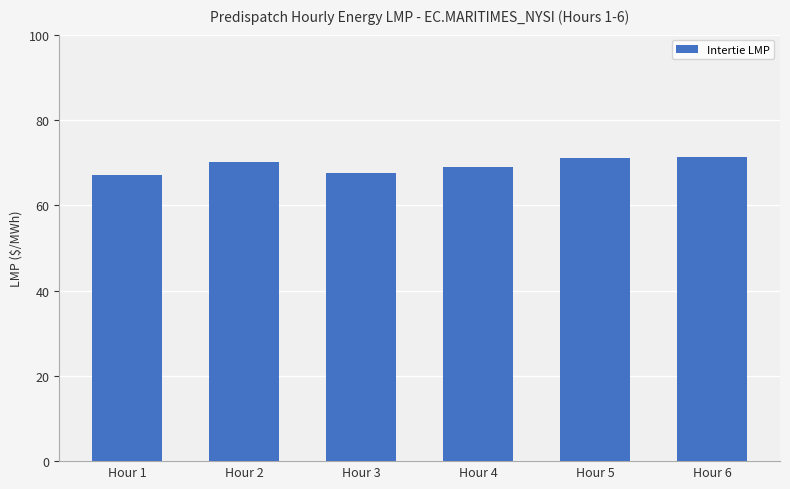

What is the average value?

69.3